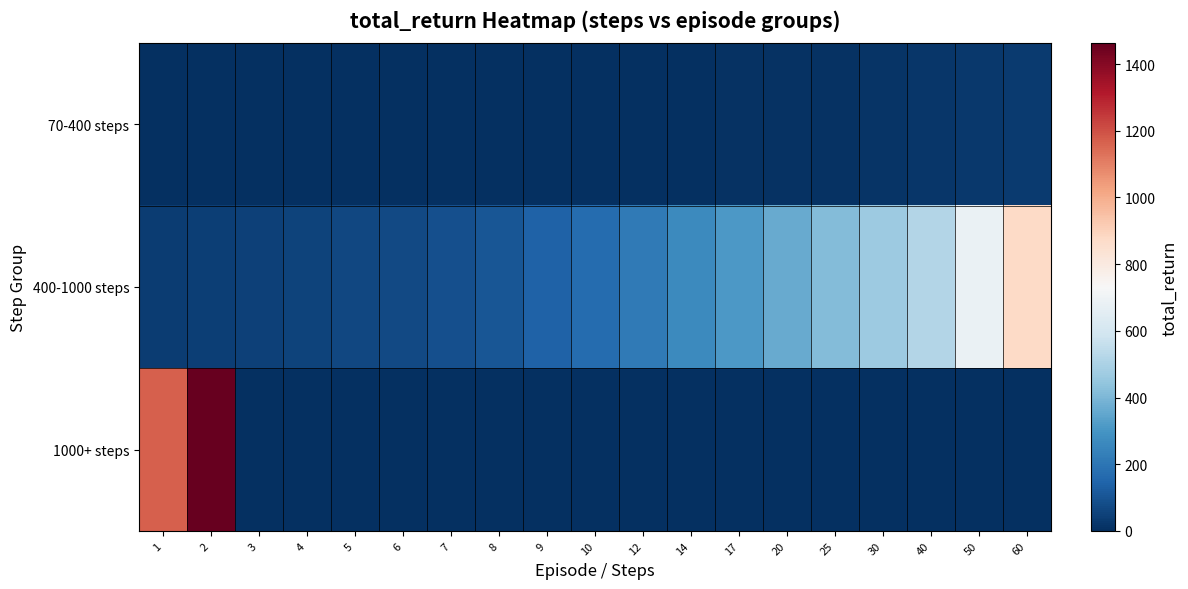

What is the maximum value shown in the chart?

1463.0